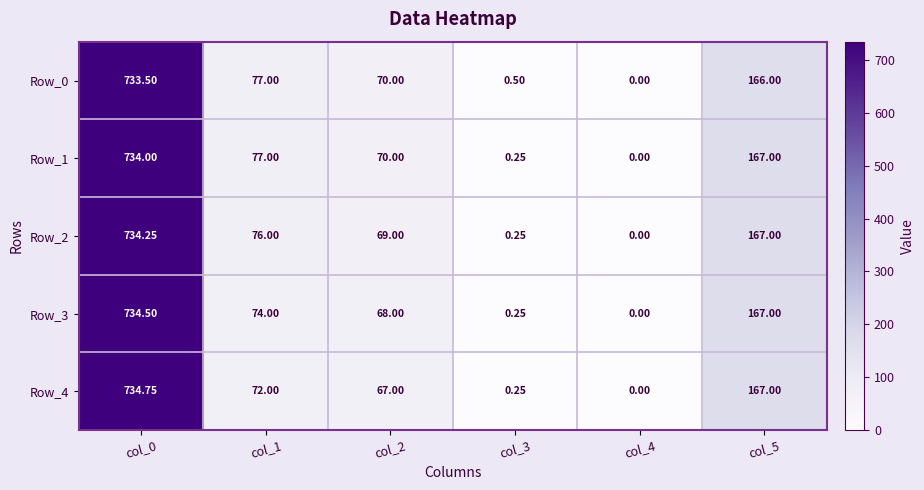

Is the value of Row_1 at col_3 greater than the value of Row_3 at col_2?

No